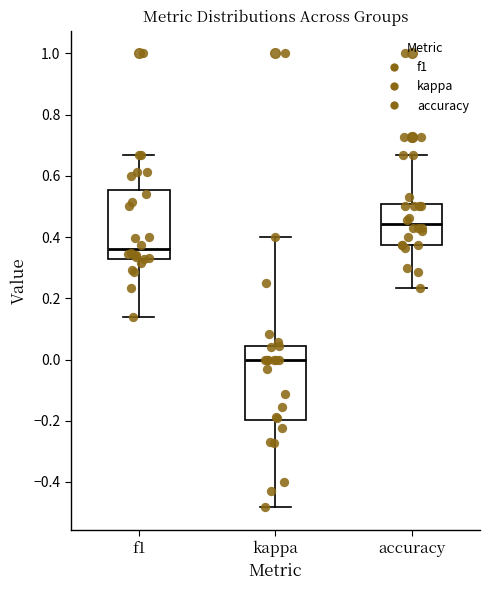

Reading left to right, transcribe this box plot: for each box, give where its median line is, the range the box spans, and where its two whiskers end, as read against the y-axis. The values are not printed on the chart, so give them approximately, as read against the axis.

f1: median 0.36, box 0.32 to 0.56, whiskers 0.14 to 0.66
kappa: median 0.00, box -0.20 to 0.04, whiskers -0.48 to 0.40
accuracy: median 0.44, box 0.38 to 0.50, whiskers 0.24 to 0.66